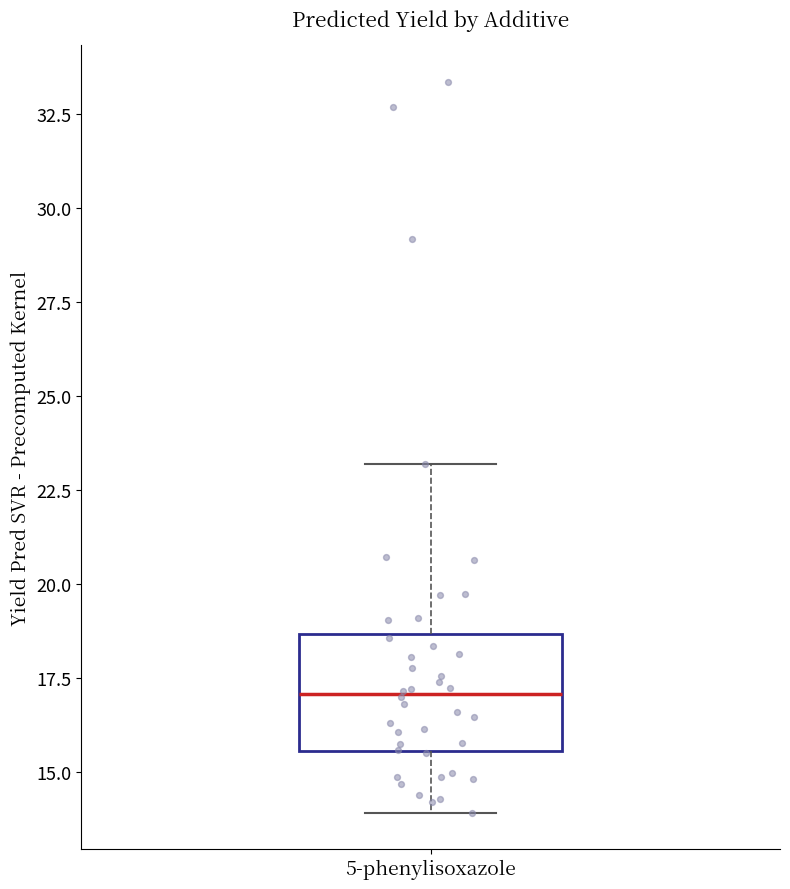

Transcribe this box plot: give where the median line is, the range the box spans, and where the two whiskers end, as read against the y-axis. The values are not printed on the chart, so give them approximately, as read against the axis.

median 17.0, box 15.5 to 18.5, whiskers 14.0 to 23.0